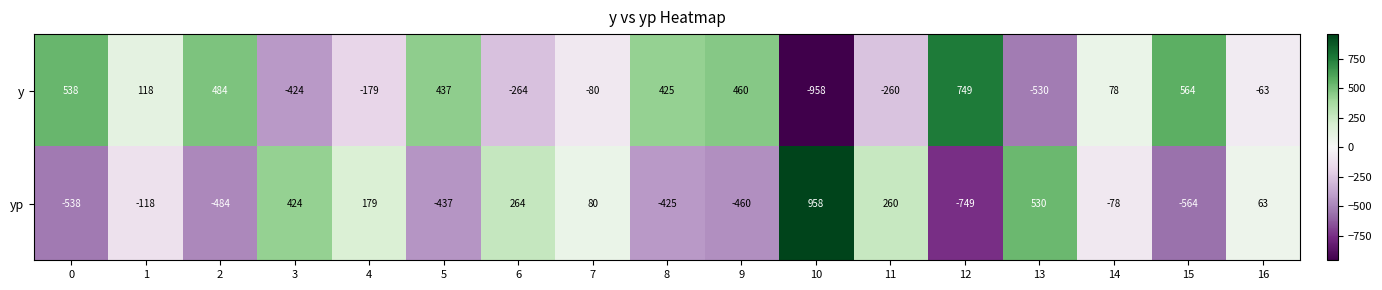

Is it true that yp equals 136 at 7?

False